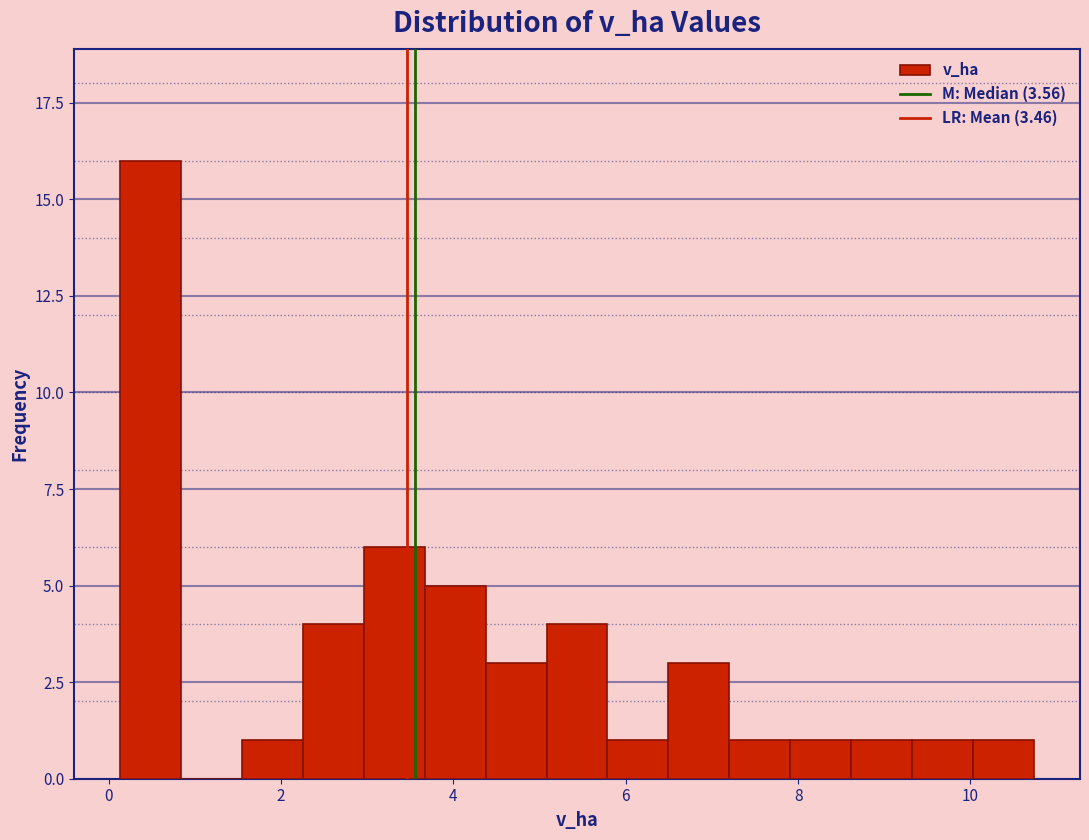

Read against the x-axis, roughly where is the centre of the tallest bar?

0.4